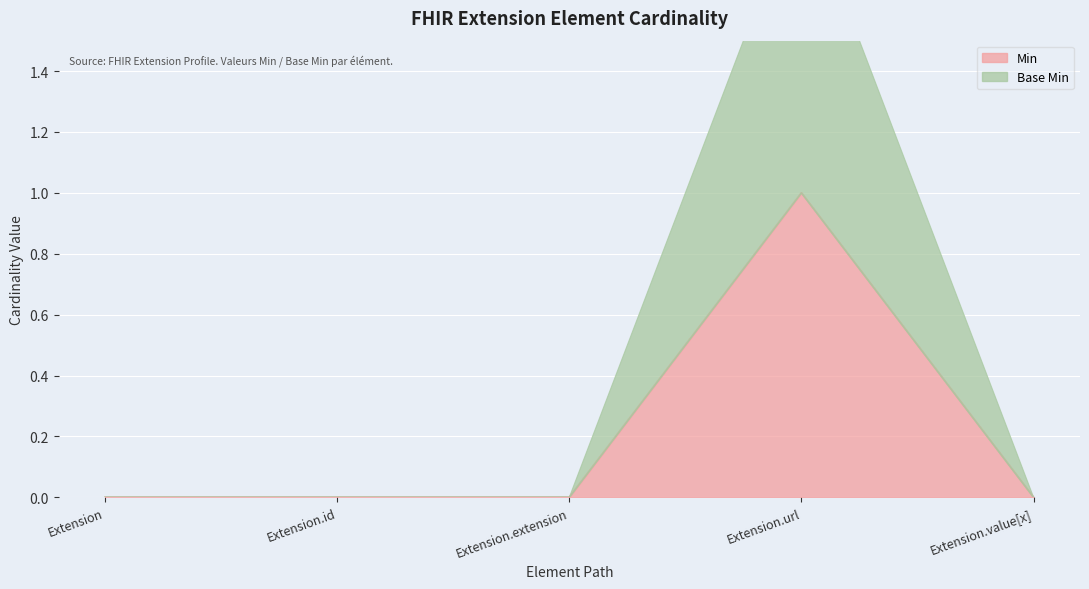

True or false: Base Min and Min cross at least once.

False